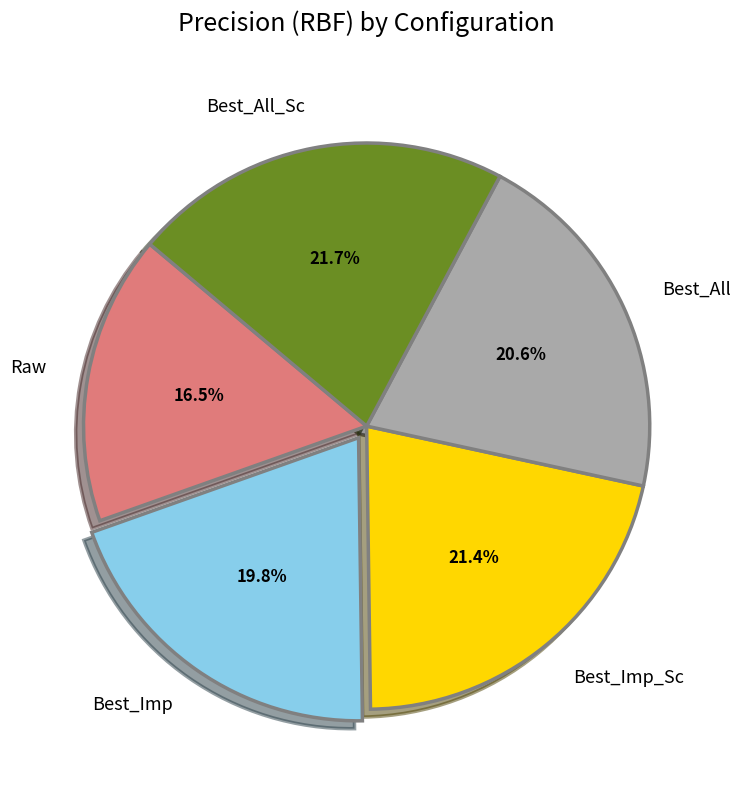

Count the number of slices in the pie.

5